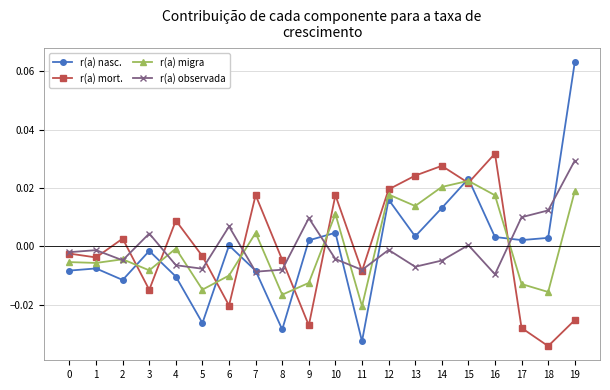

At which category is the sum across all series the highest?

19